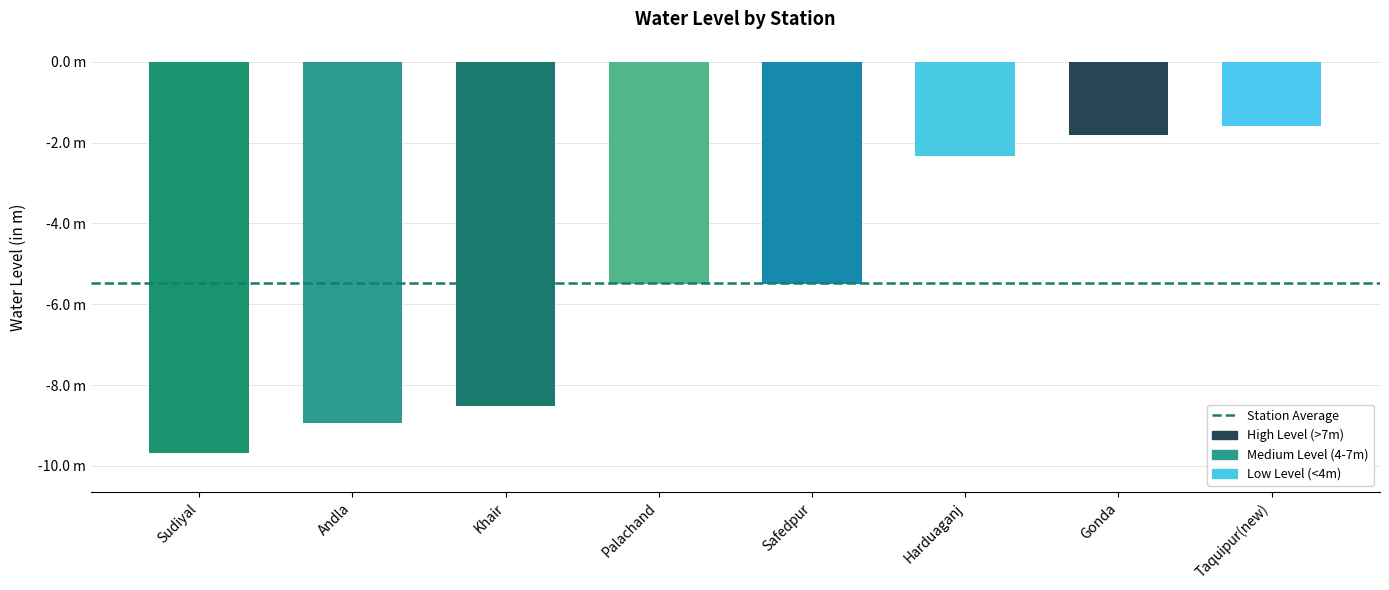

Does the chart contain any negative values?

Yes